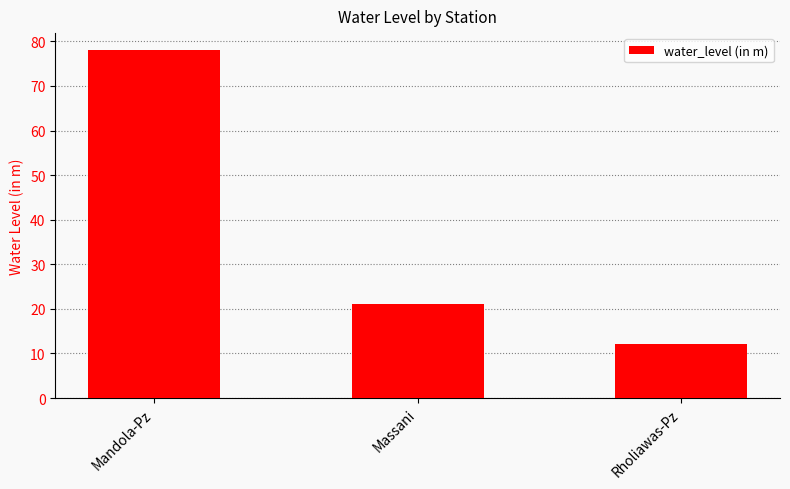

Rank the categories by value from highest to lowest.

Mandola-Pz, Massani, Rholiawas-Pz